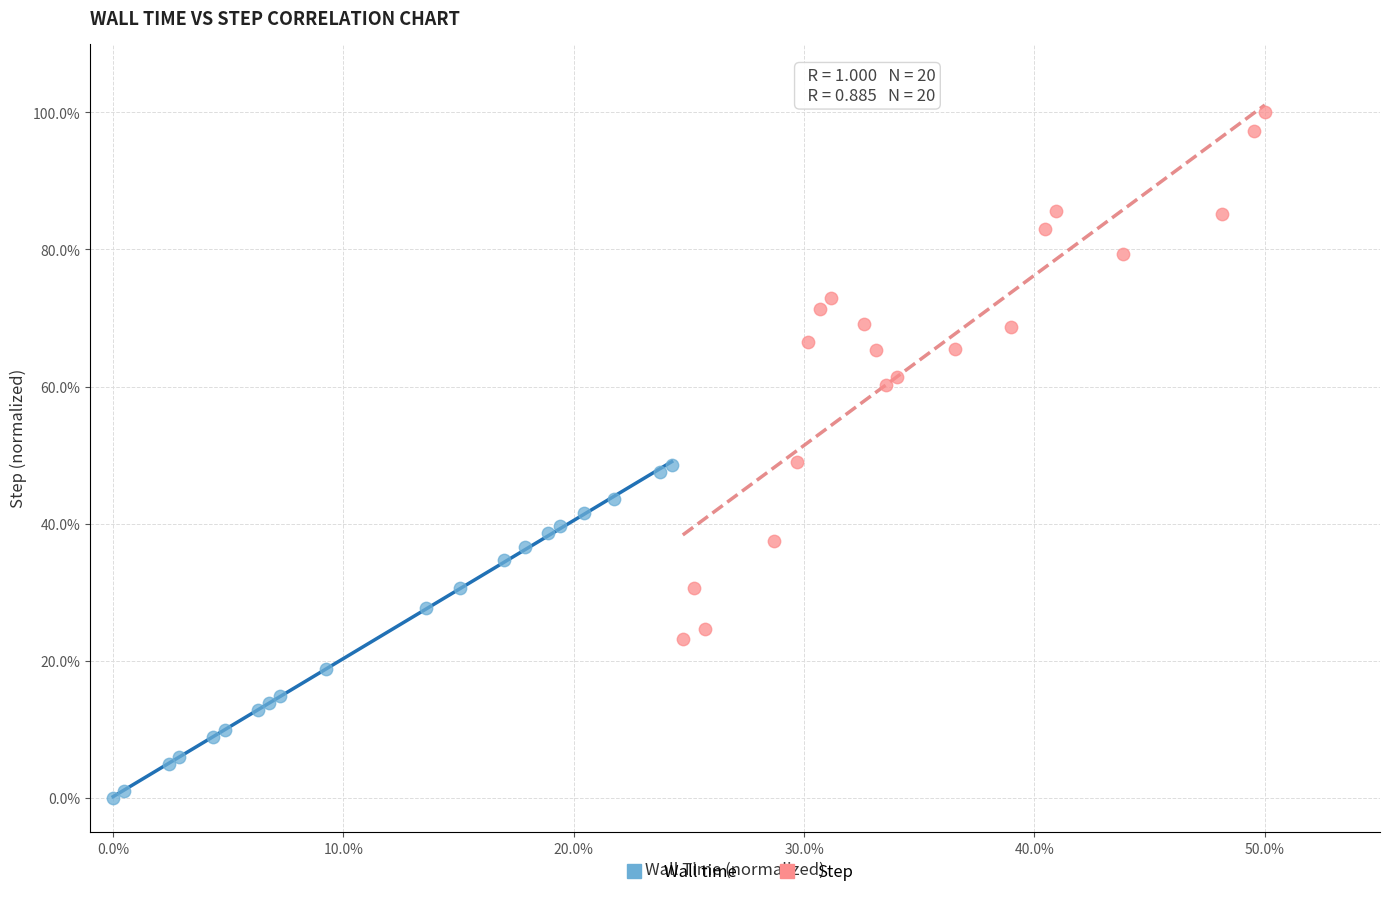

Which series reaches the minimum Y coordinate?

Wall time